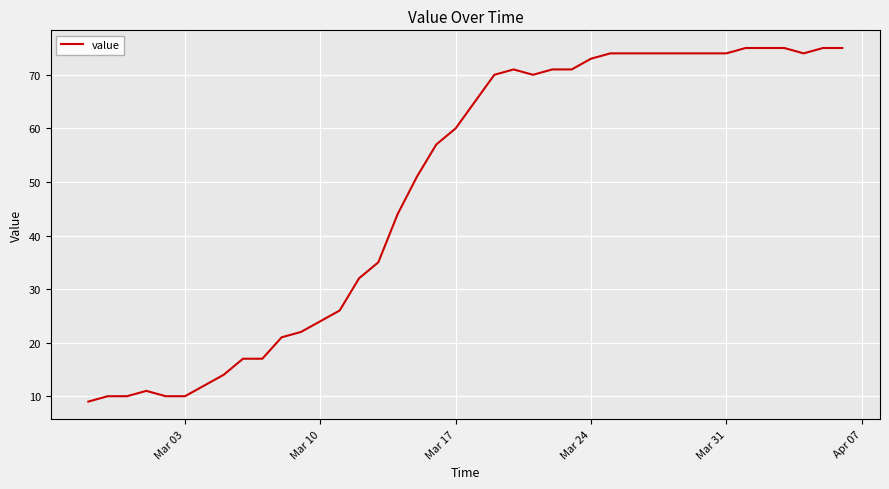

What is the difference between the maximum and second lowest values?

65